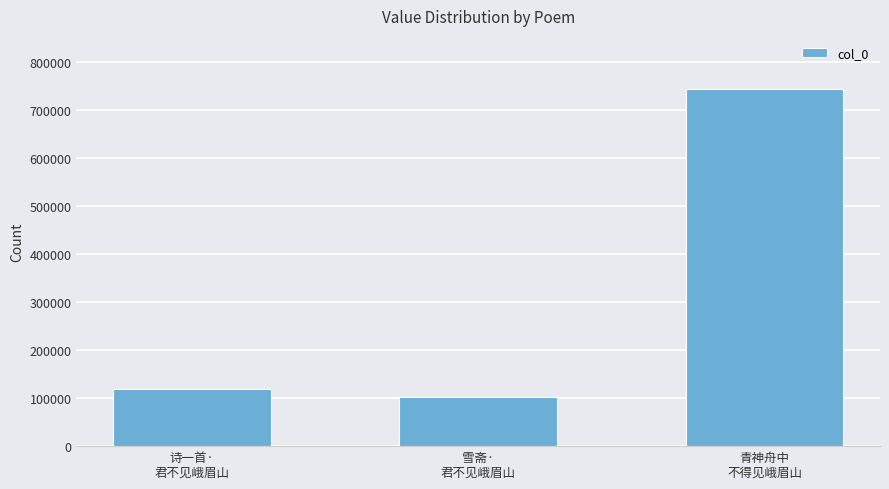

What is the maximum value shown in the chart?

743833